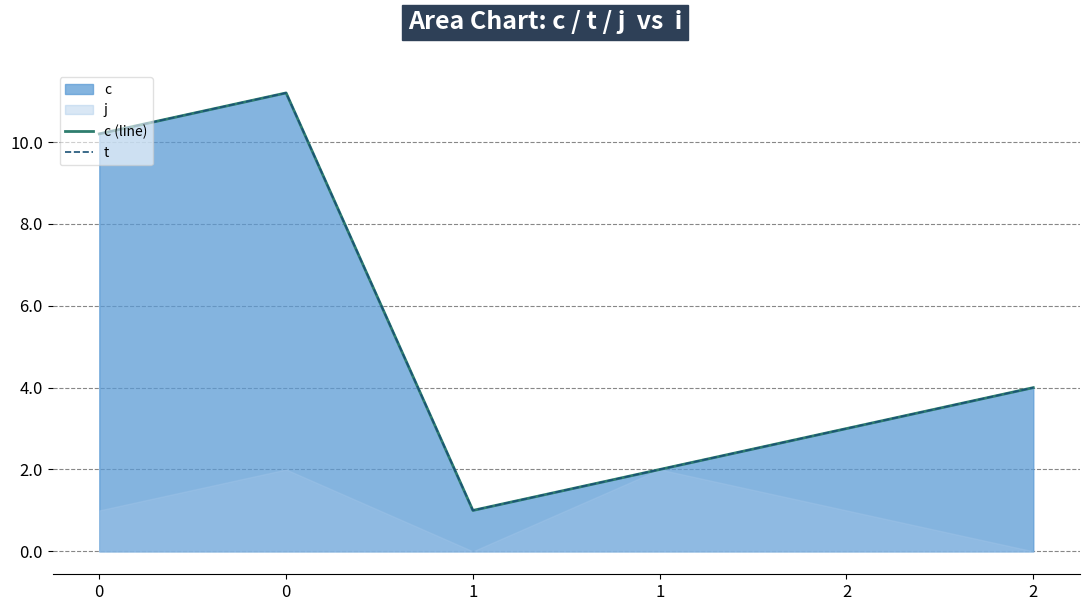

Which series changed the most between 1 and 1?

c (line)